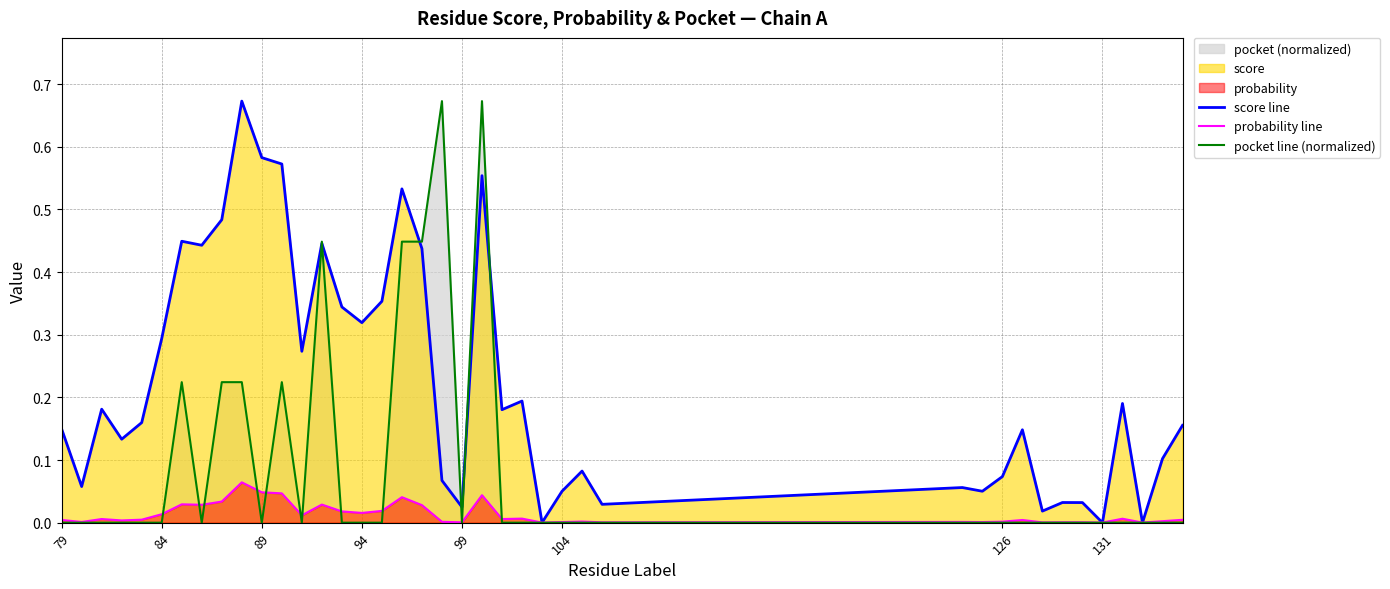

Which series has the largest total across all categories?

score line